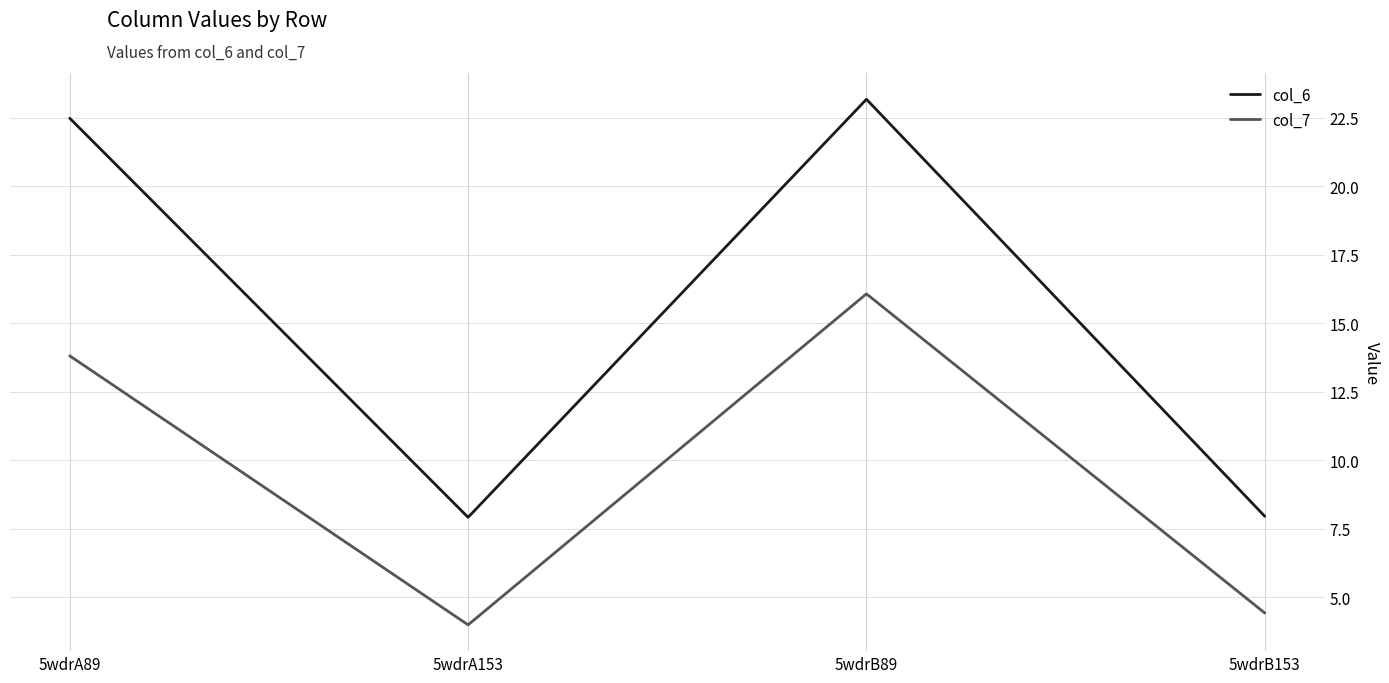

What are all the series names shown in the legend?

col_6, col_7